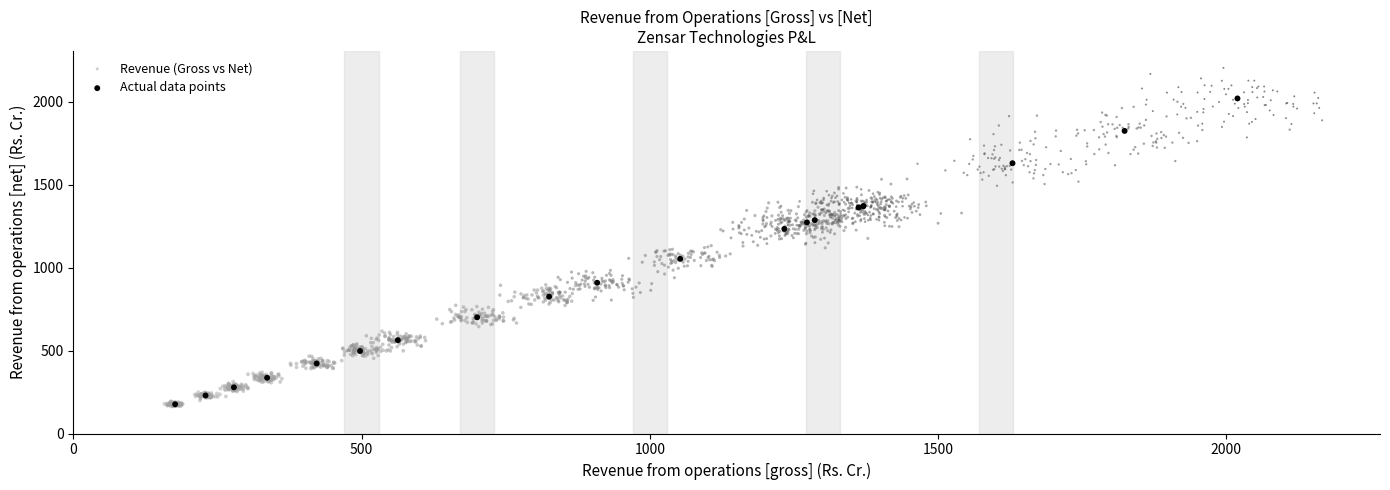

Which series reaches the maximum Y coordinate?

Revenue (Gross vs Net)